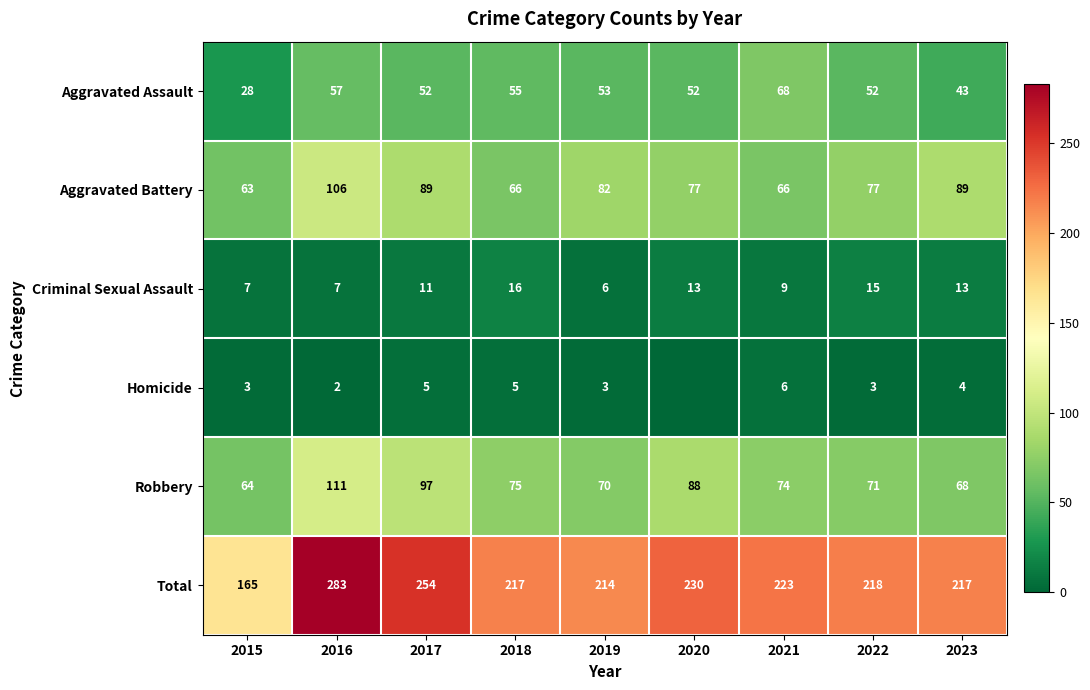

What is the difference between the Aggravated Battery values at 2015 and 2019?

19